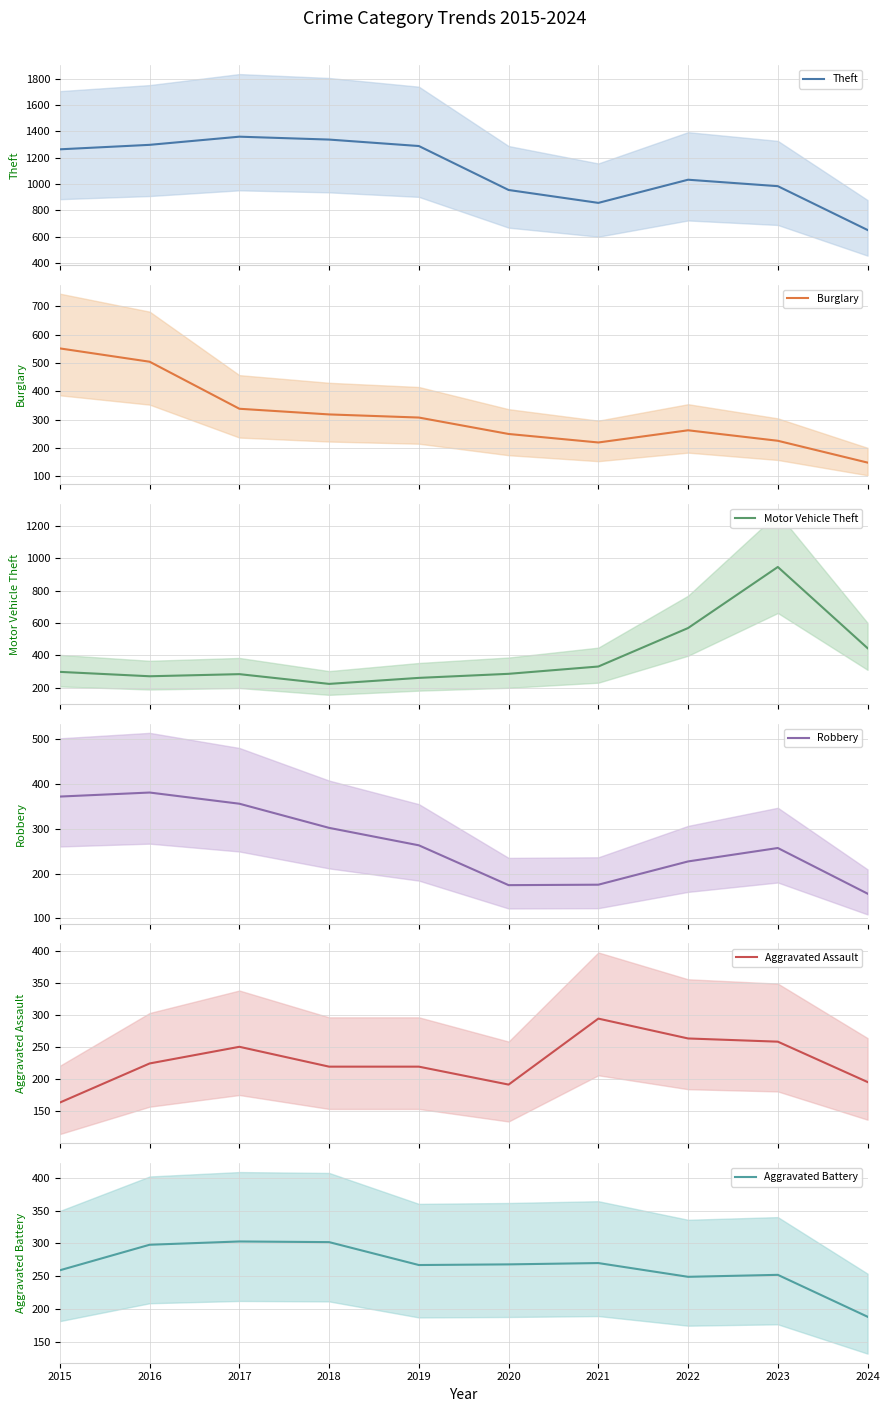

The Aggravated Assault series shows 126 at 2020. True or false?

False